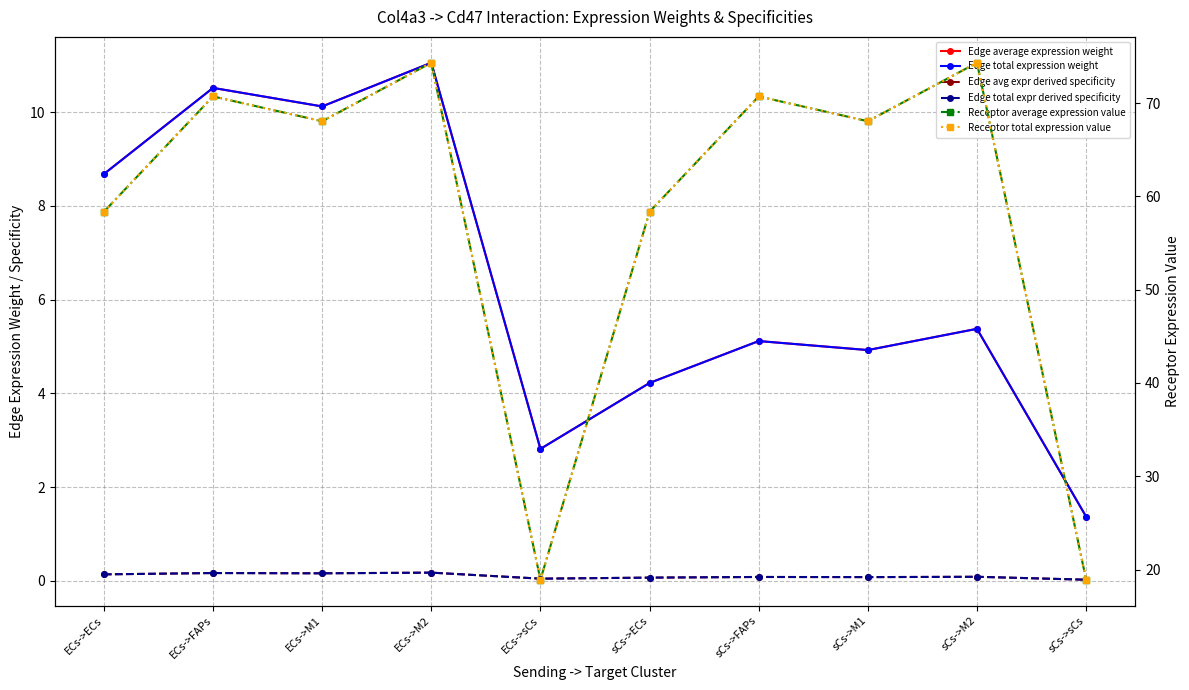

Reading left to right, extract all data points from this chart.

Edge average expression weight: 8.7	10.5	10.1	11.1	2.8	4.2	5.1	4.9	5.4	1.4
Edge total expression weight: 8.7	10.5	10.1	11.1	2.8	4.2	5.1	4.9	5.4	1.4
Edge avg expr derived specificity: 0.1	0.2	0.2	0.2	0.0	0.1	0.1	0.1	0.1	0.0
Edge total expr derived specificity: 0.1	0.2	0.2	0.2	0.0	0.1	0.1	0.1	0.1	0.0
Receptor average expression value: 58.3	70.7	68.0	74.3	18.9	58.3	70.7	68.0	74.3	18.9
Receptor total expression value: 58.3	70.7	68.0	74.3	18.9	58.3	70.7	68.0	74.3	18.9